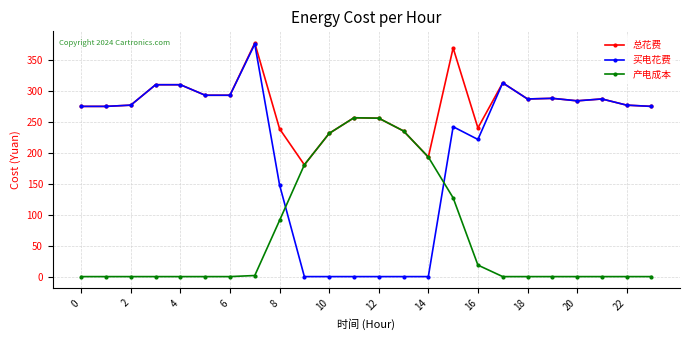

True or false: 产电成本 has more than 0 points higher than both neighbors.

True